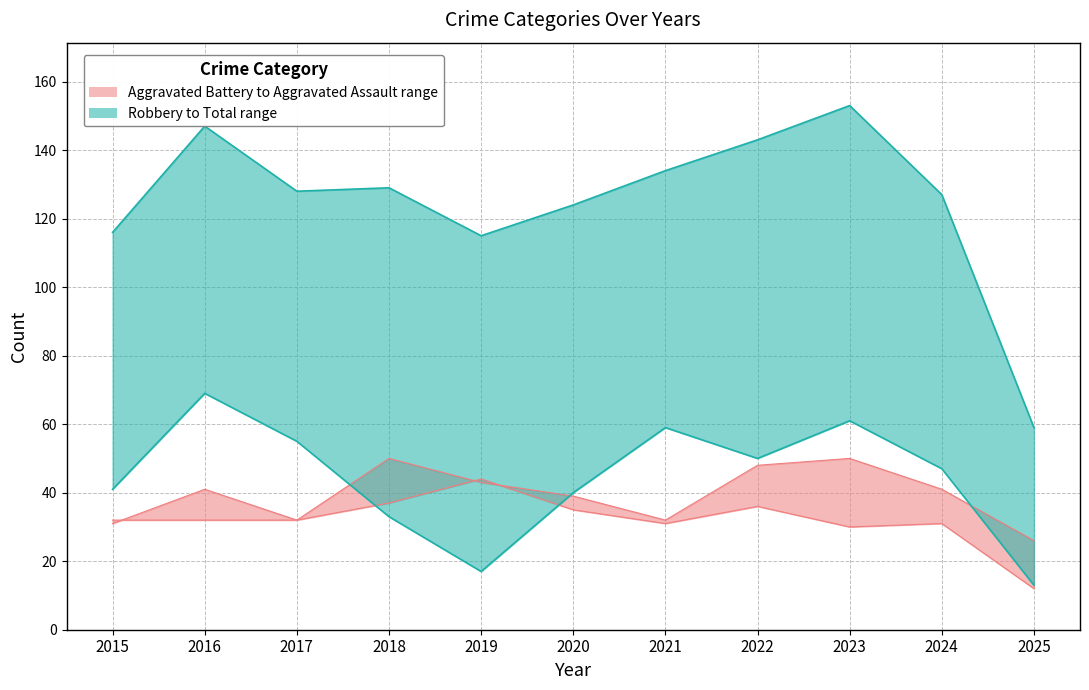

At which category does the chart reach its minimum across all series?

2025